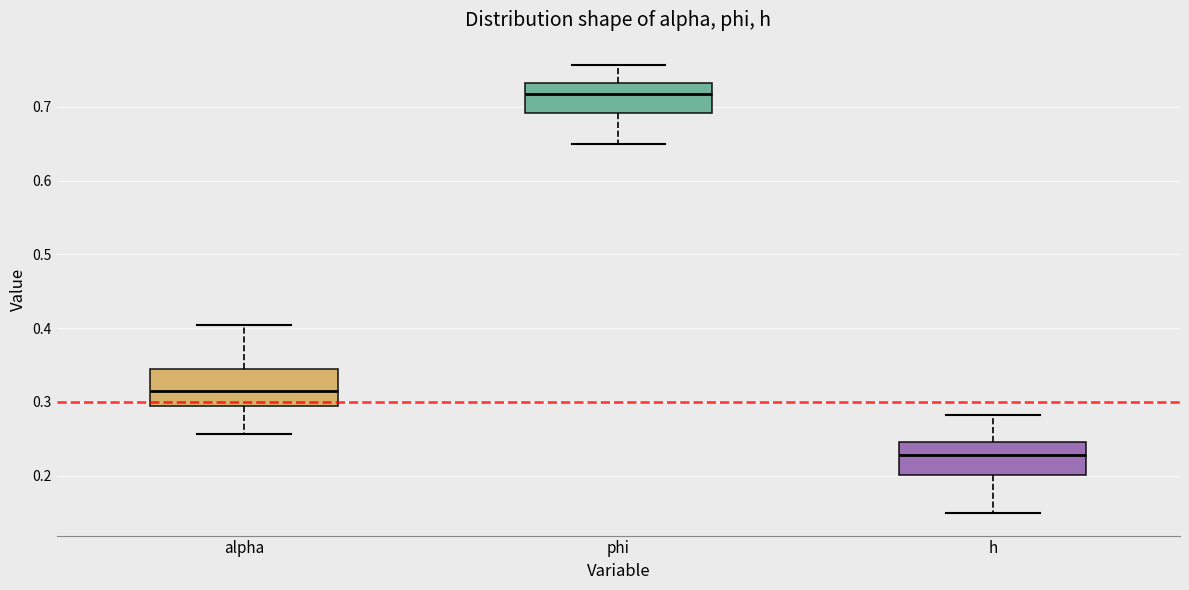

Reading left to right, read every box against the y-axis: the position of its median line, the range the box covers, and the ends of its whiskers. The values are not printed on the chart, so give them approximately, as read against the axis.

alpha: median 0.31, box 0.29 to 0.34, whiskers 0.26 to 0.40
phi: median 0.72, box 0.69 to 0.73, whiskers 0.65 to 0.76
h: median 0.23, box 0.20 to 0.25, whiskers 0.15 to 0.28